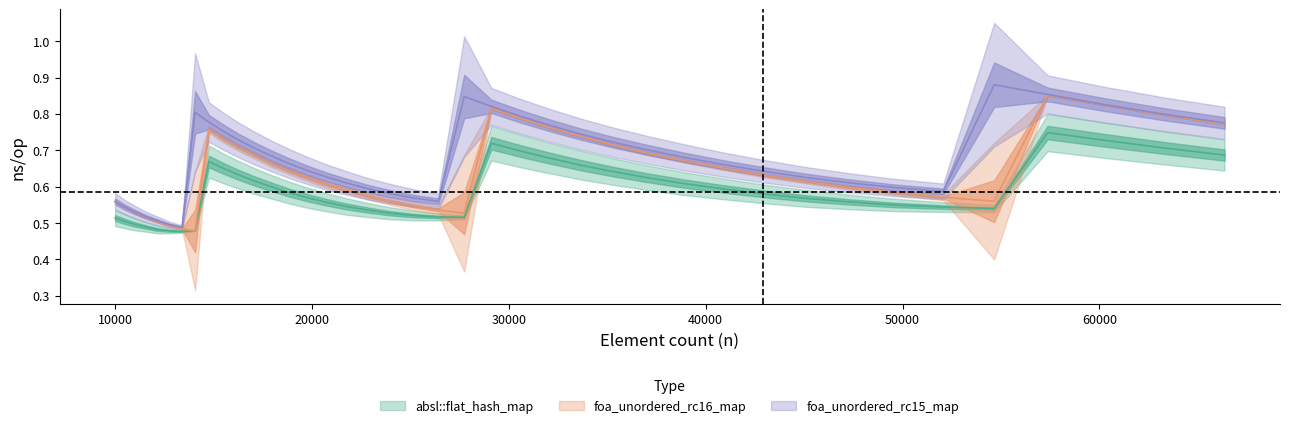

The value of foa_unordered_rc16_map at 11576 is 0.5. True or false?

True